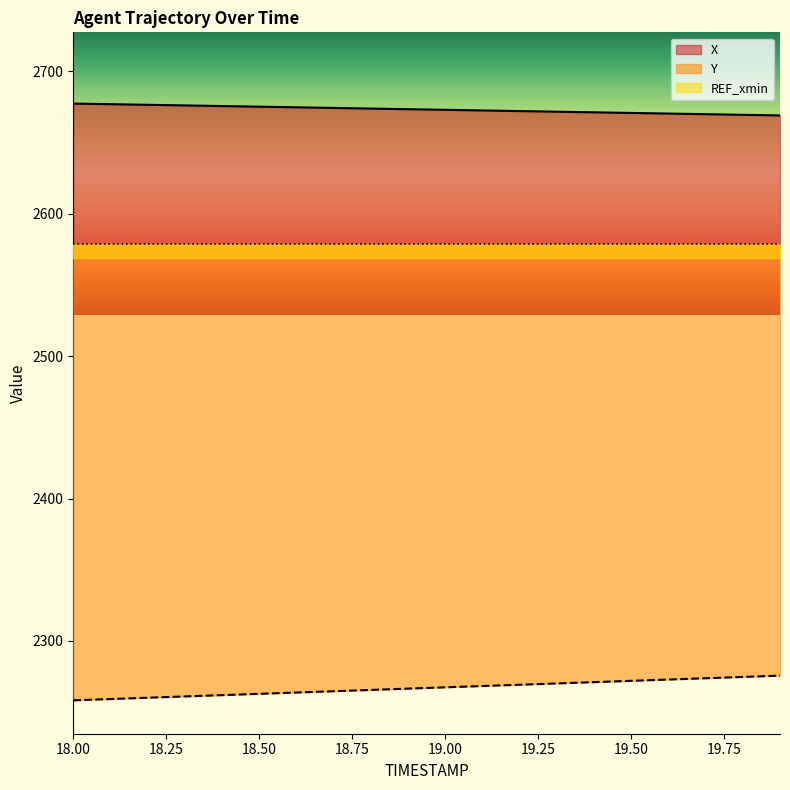

True or false: Y and X intersect in this chart.

False